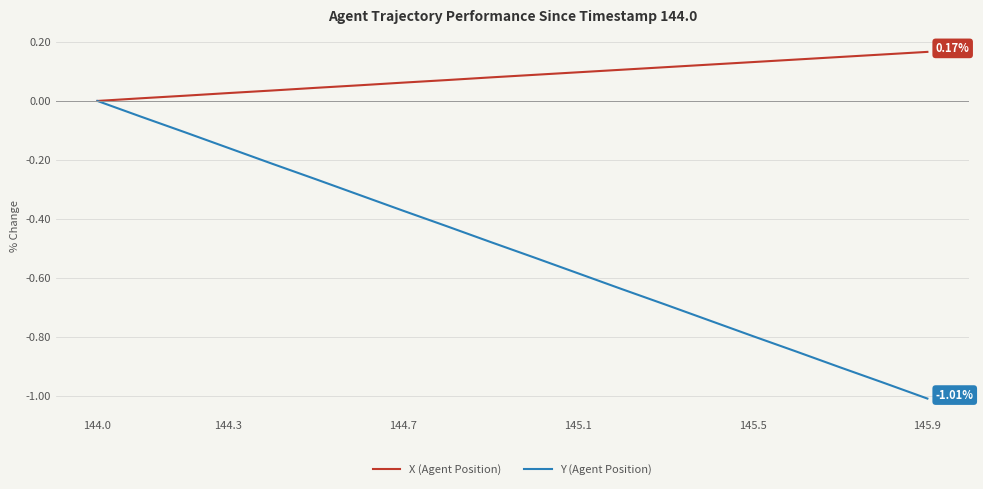

Which series has the largest total across all categories?

X (Agent Position)